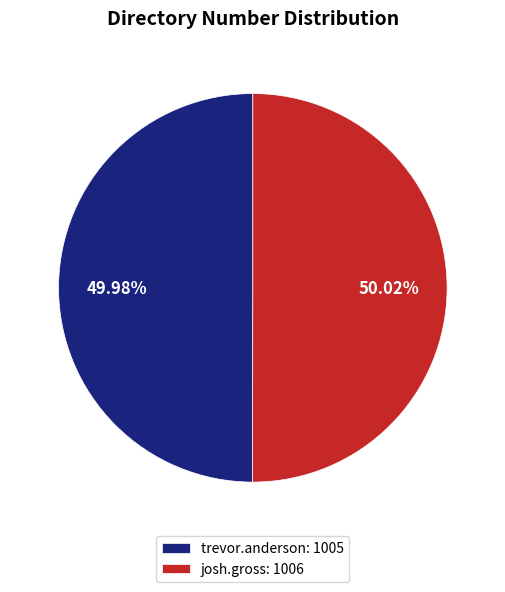

Is it true that josh.gross is 45% of the pie?

False